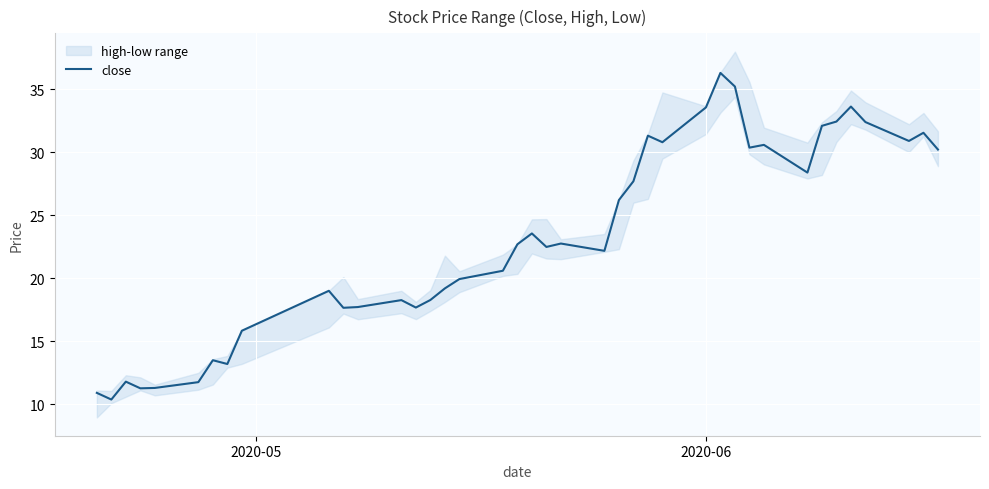

Count the number of categories in the chart.

40